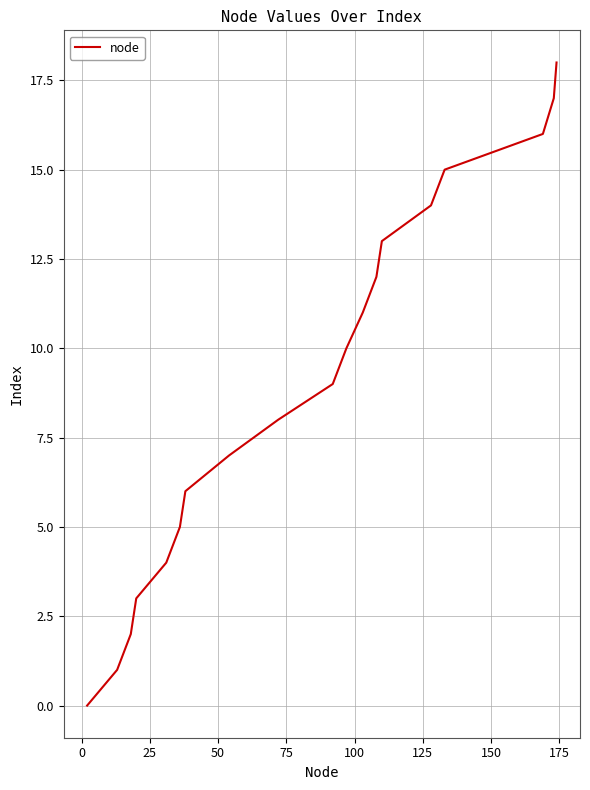

What is the maximum value shown in the chart?

18